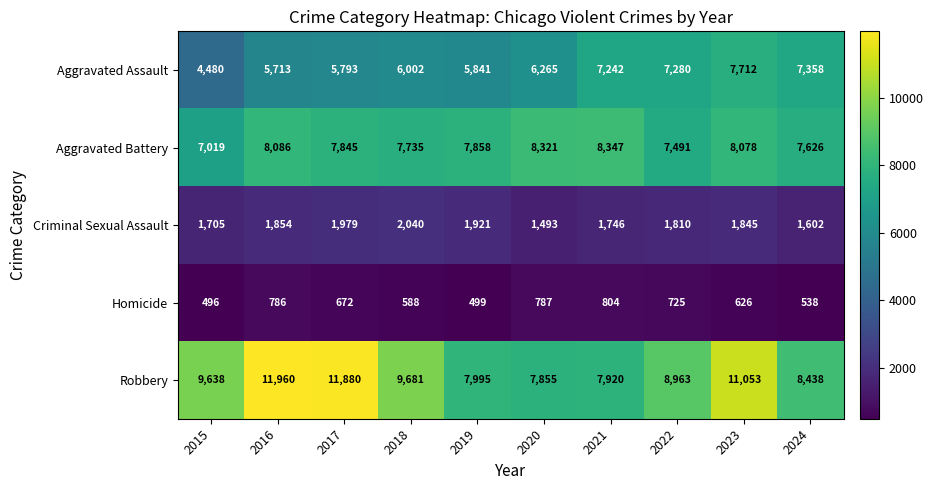

Is it true that Homicide equals 499 at 2019?

True